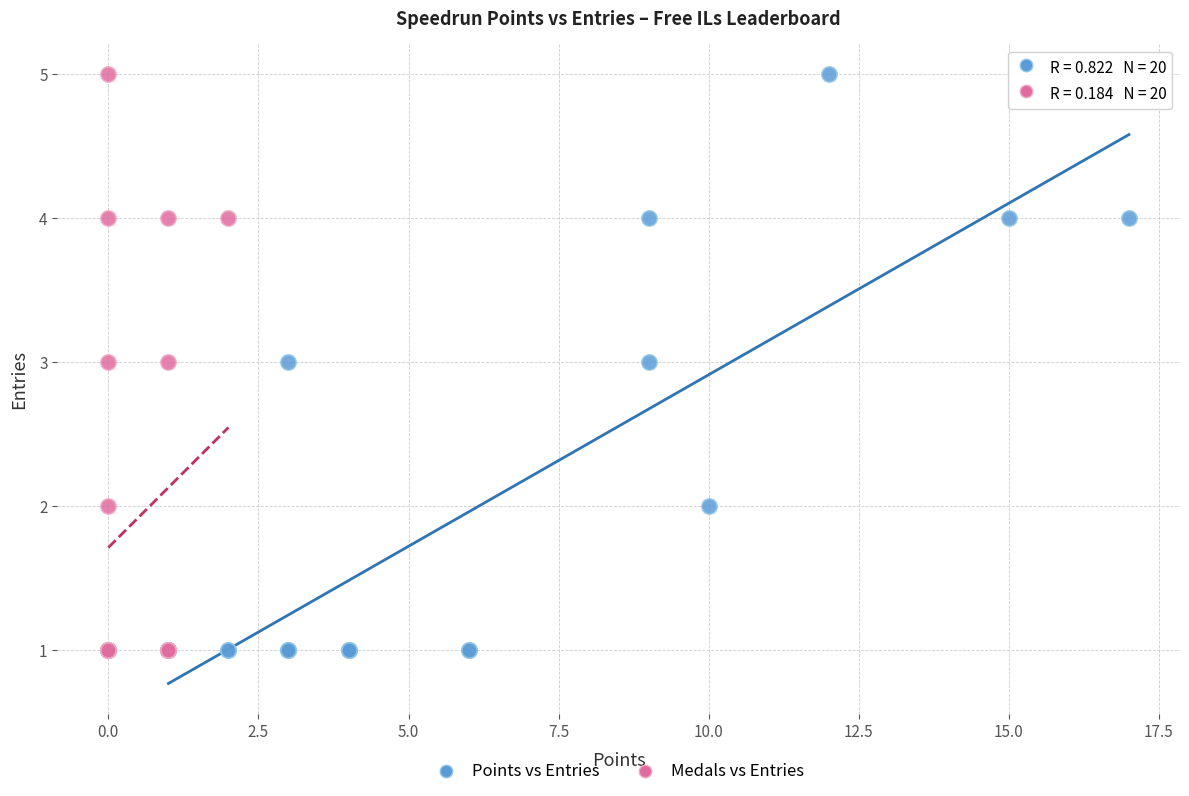

What are all the series names shown in the legend?

Points vs Entries, Medals vs Entries